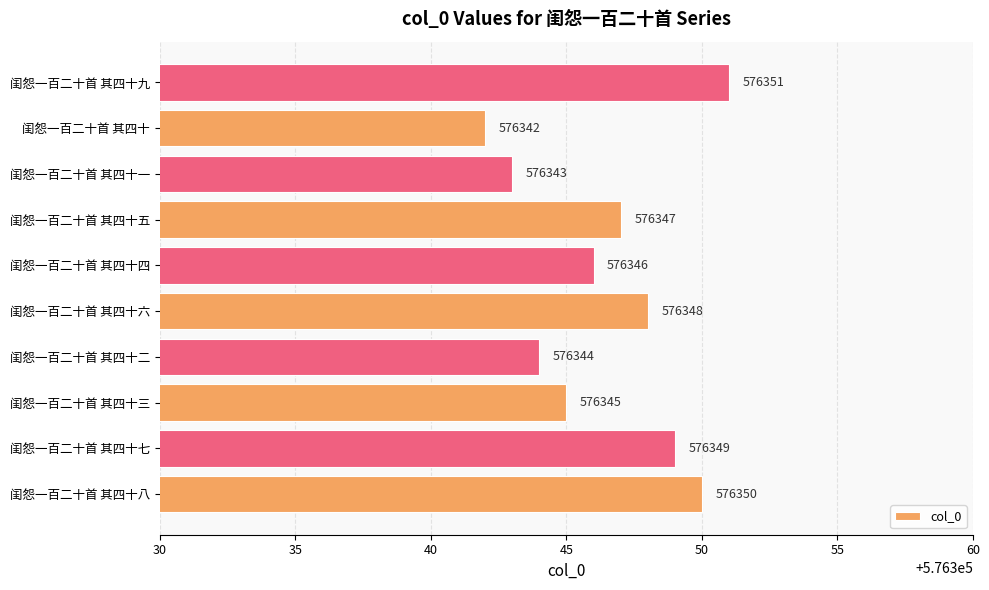

List the labels in order of value, largest first.

闺怨一百二十首 其四十九, 闺怨一百二十首 其四十八, 闺怨一百二十首 其四十七, 闺怨一百二十首 其四十六, 闺怨一百二十首 其四十五, 闺怨一百二十首 其四十四, 闺怨一百二十首 其四十三, 闺怨一百二十首 其四十二, 闺怨一百二十首 其四十一, 闺怨一百二十首 其四十